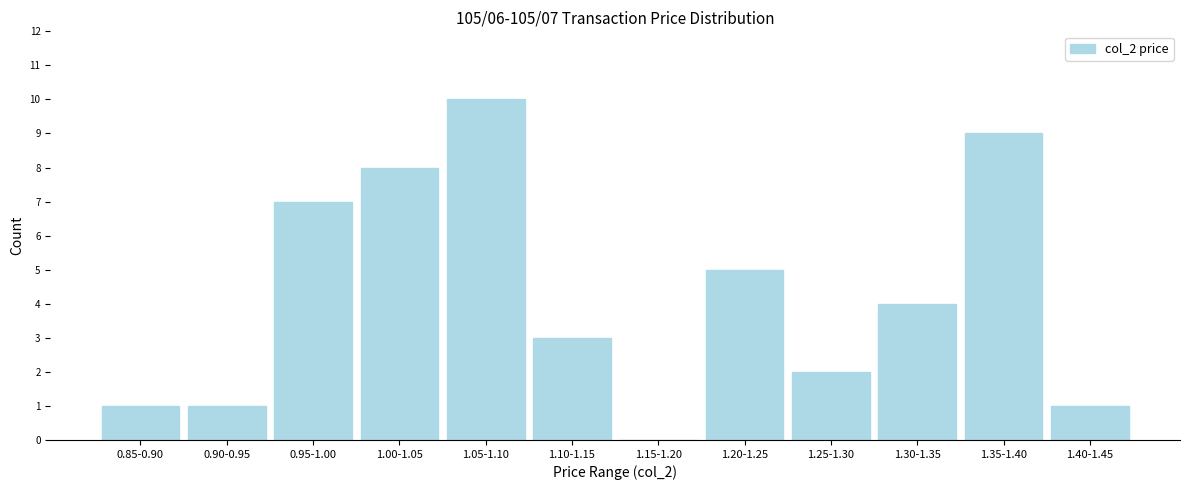

Reading right to left, extract all data points from this chart.

1.40-1.45=1	1.35-1.40=9	1.30-1.35=4	1.25-1.30=2	1.20-1.25=5	1.15-1.20=0	1.10-1.15=3	1.05-1.10=10	1.00-1.05=8	0.95-1.00=7	0.90-0.95=1	0.85-0.90=1